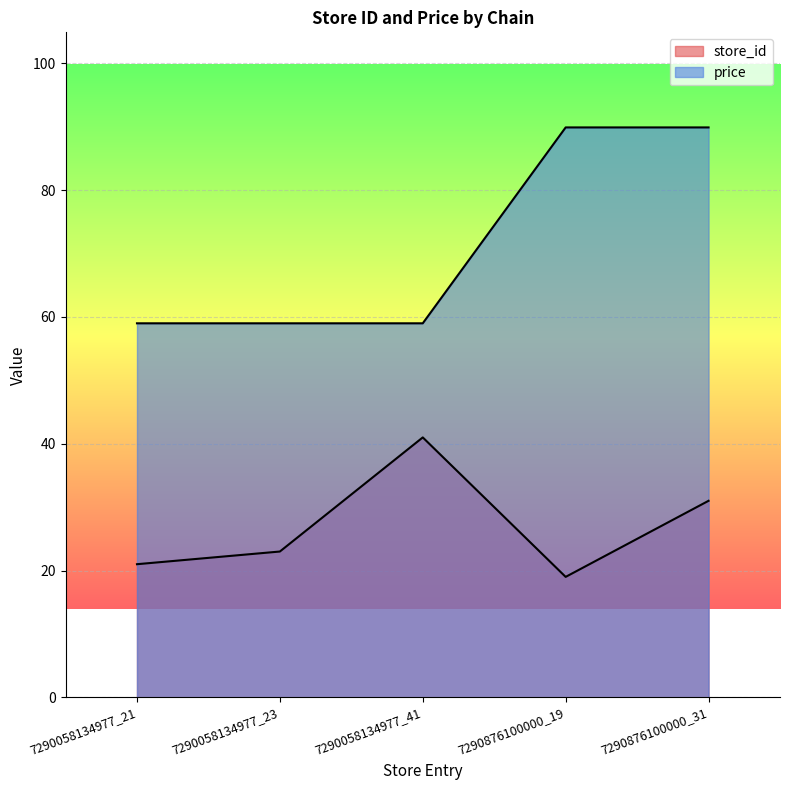

What is the sum of all price values?

356.8